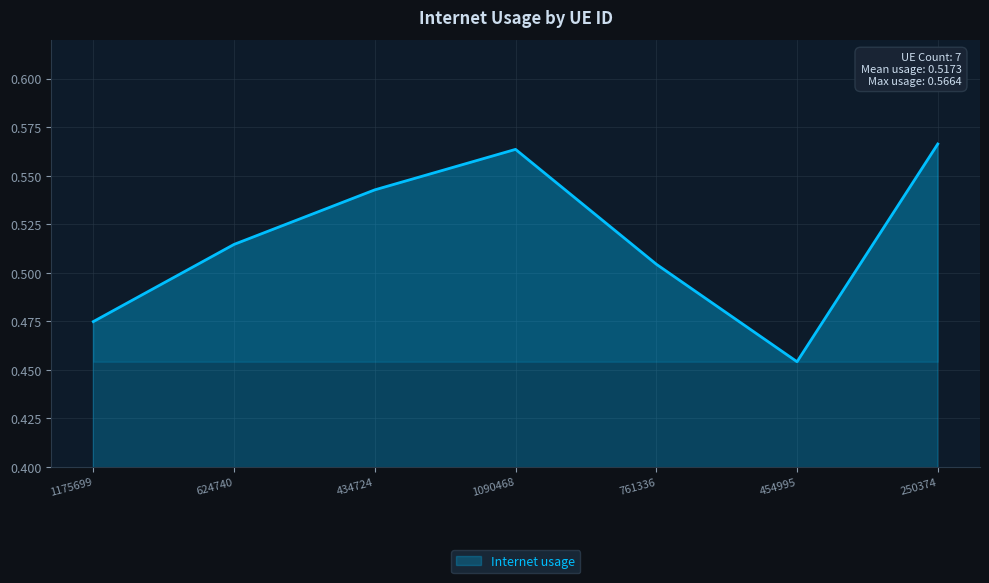

True or false: the data shows 0.9 at 624740.

False